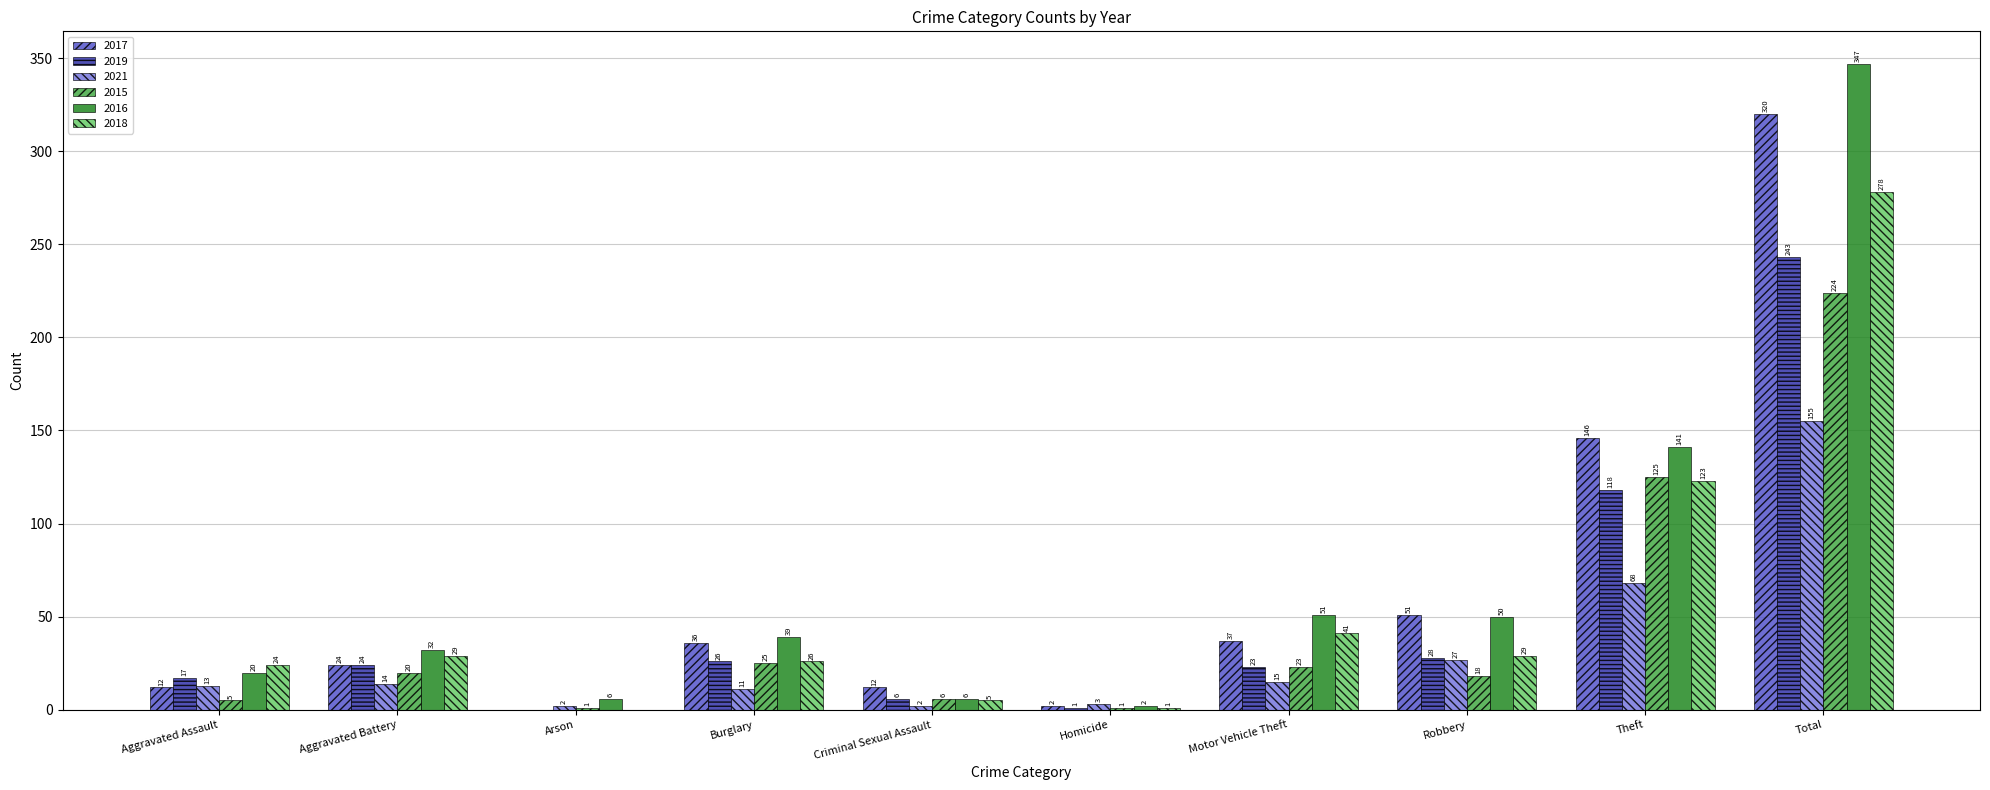

What is the sum of the 2015 values at Criminal Sexual Assault and Arson?

7